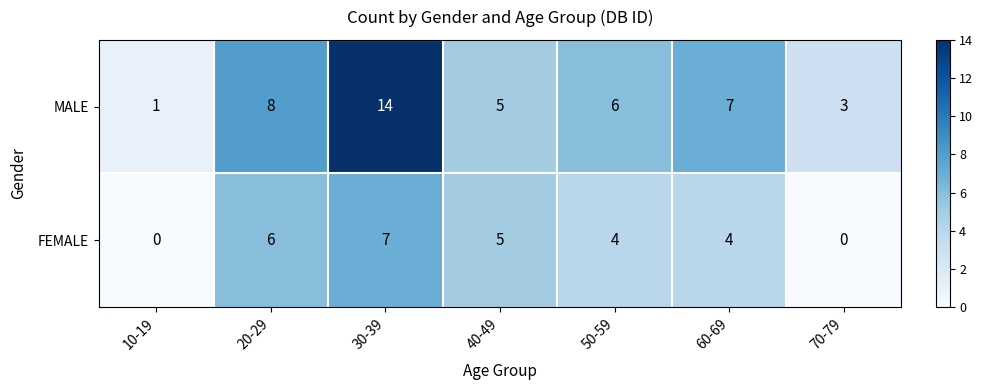

Which series has the widest spread of values?

MALE